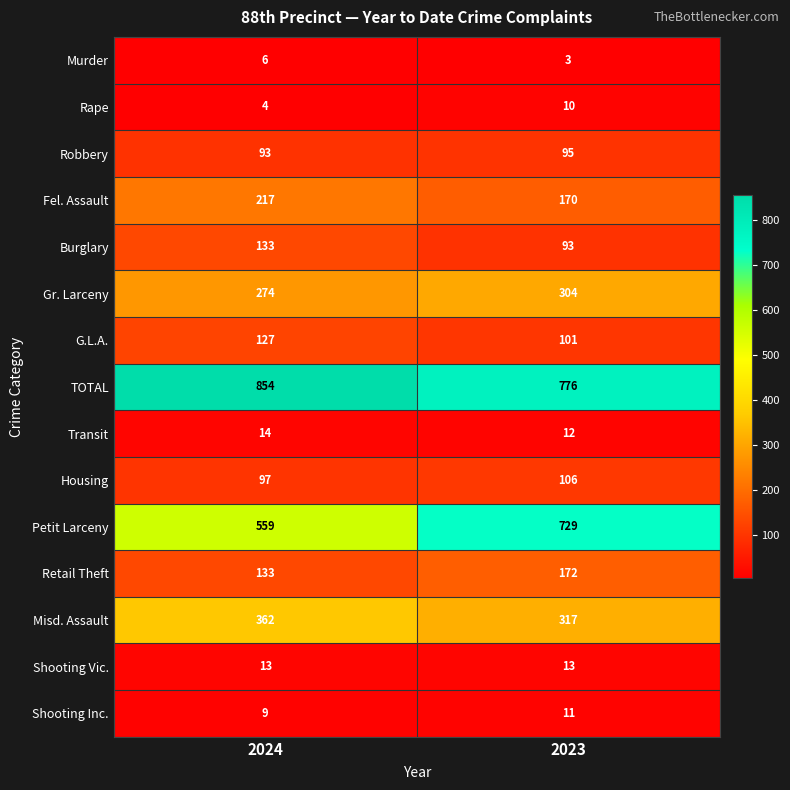

Count the number of data series in this chart.

15